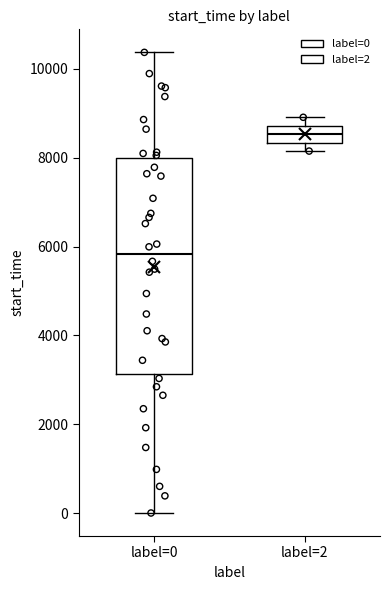

Comparing the boxes themselves (not the whiskers), which one is the tallest?

label=0